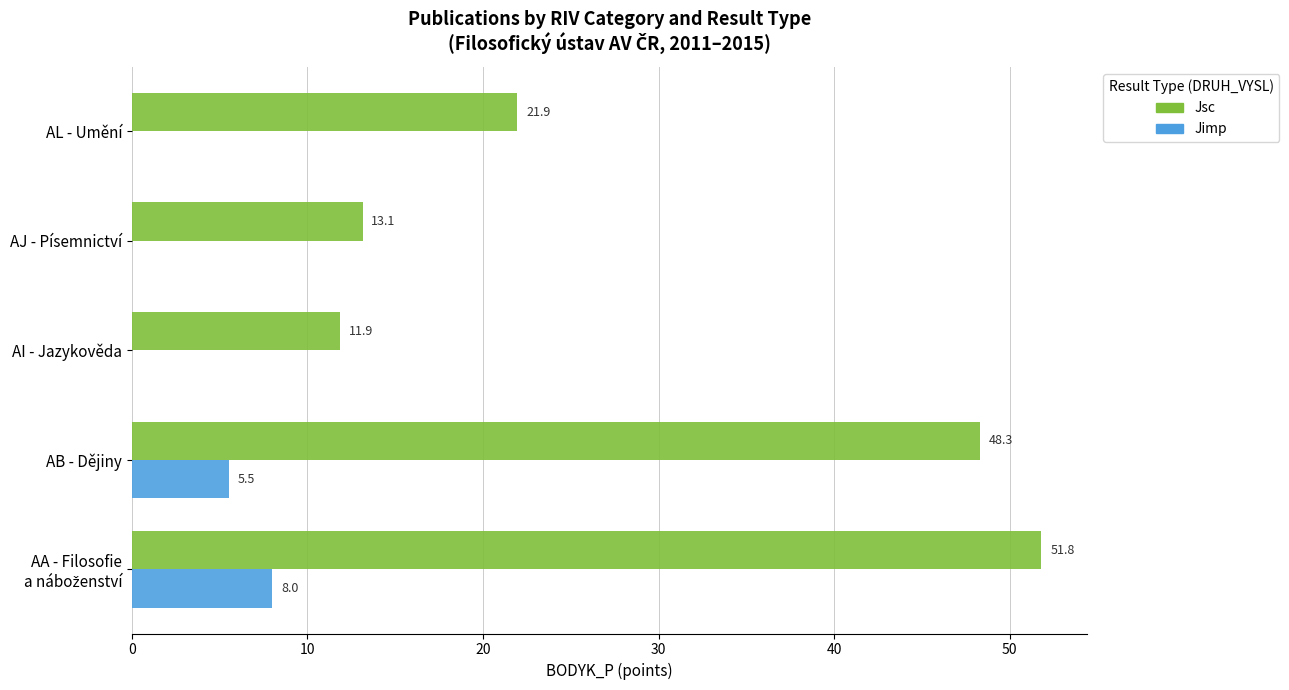

Which series has the widest spread of values?

Jsc